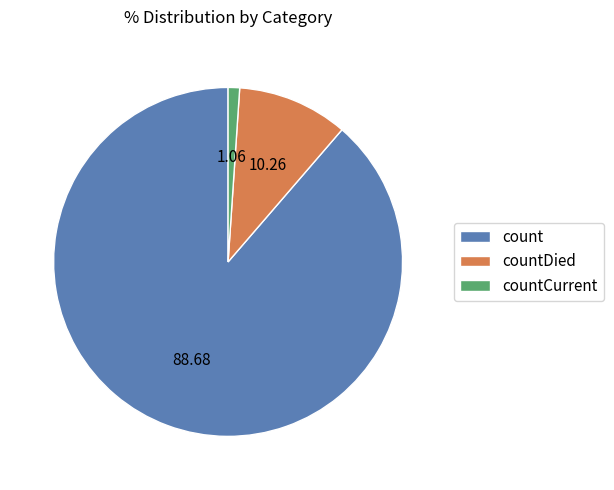

Which has a higher value, countDied or count?

count